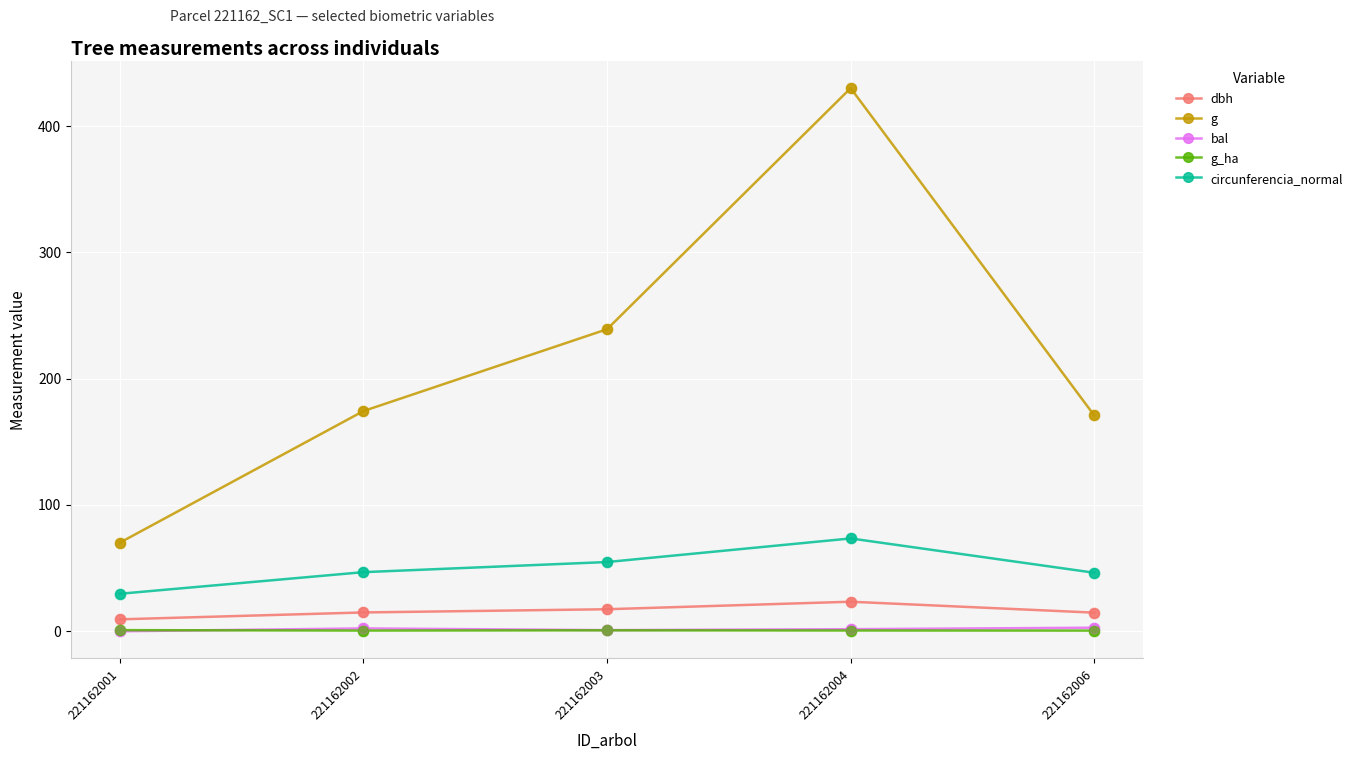

Which series changed the most between 221162001 and 221162002?

g